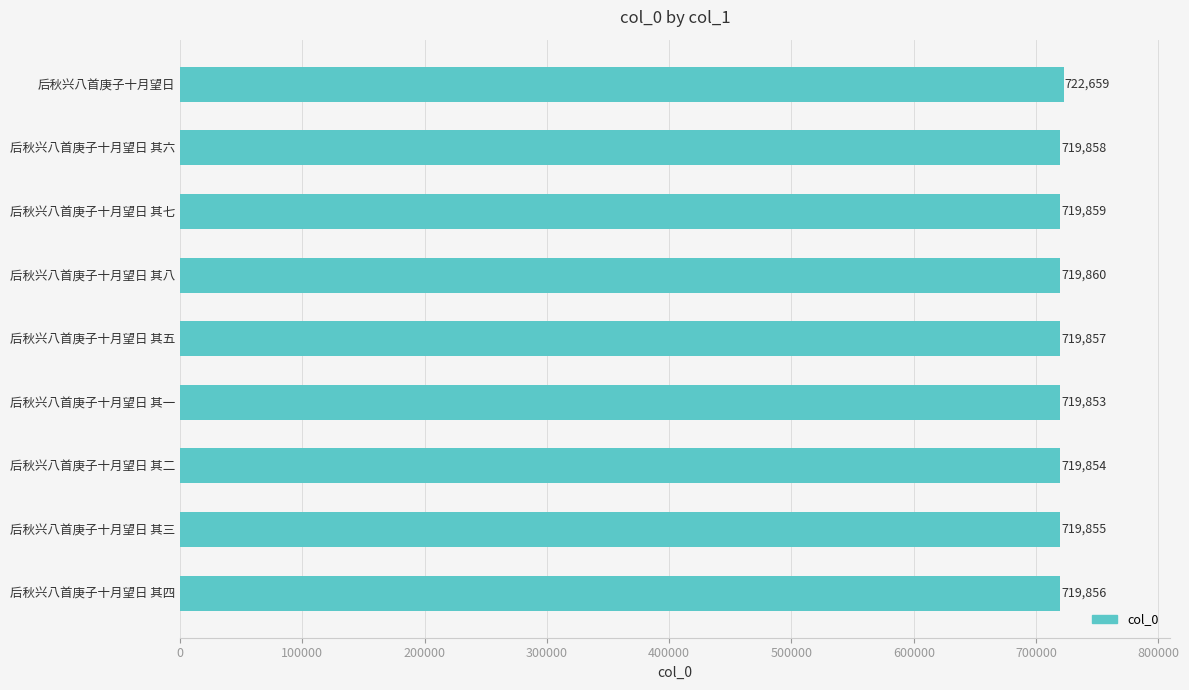

Rank the categories by value from highest to lowest.

后秋兴八首庚子十月望日, 后秋兴八首庚子十月望日 其八, 后秋兴八首庚子十月望日 其七, 后秋兴八首庚子十月望日 其六, 后秋兴八首庚子十月望日 其五, 后秋兴八首庚子十月望日 其四, 后秋兴八首庚子十月望日 其三, 后秋兴八首庚子十月望日 其二, 后秋兴八首庚子十月望日 其一